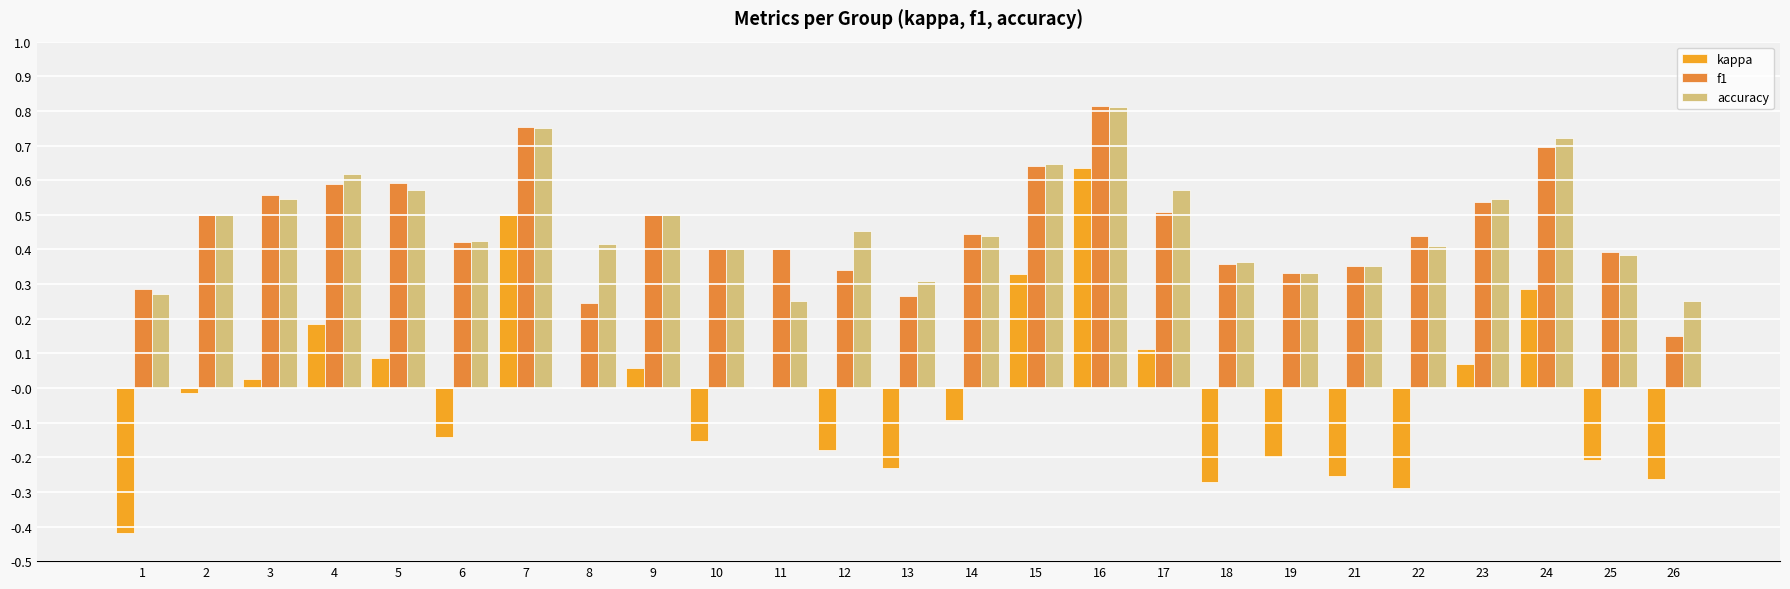

Count the number of categories in the chart.

25